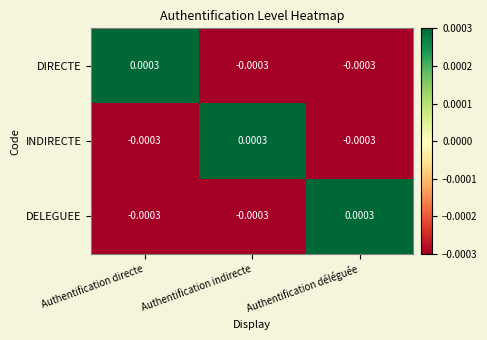

How many distinct data groups are displayed?

3